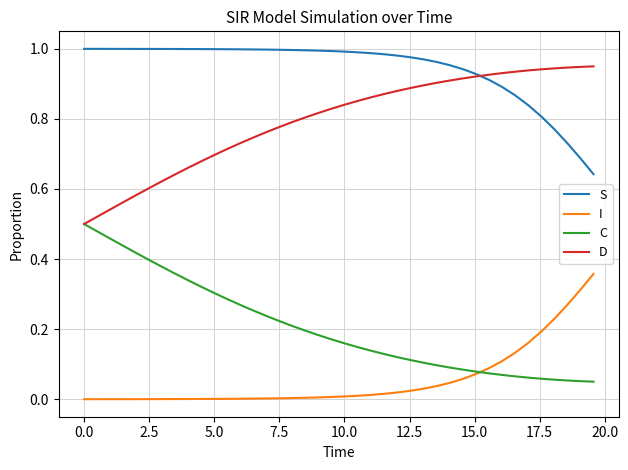

List the series in order of their peak value, lowest first.

I, C, D, S